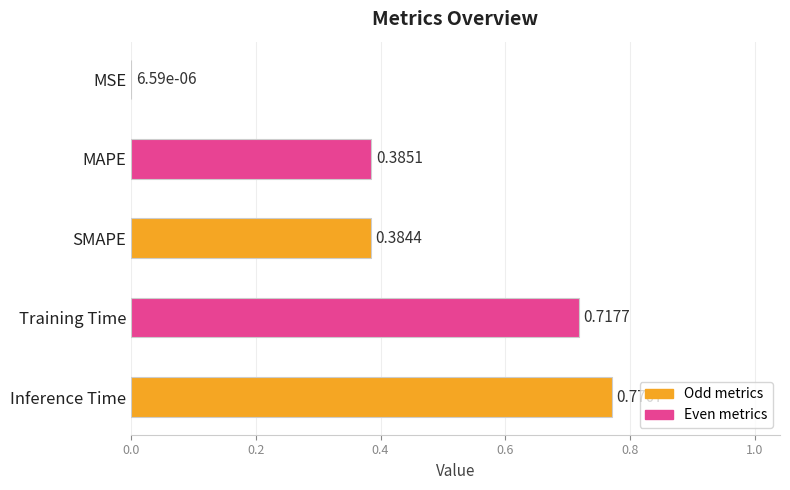

What is the change in value from Training Time to Inference Time?

+0.1